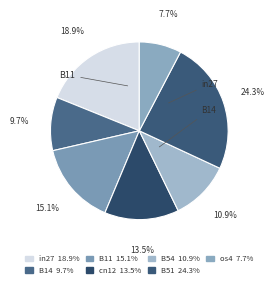

To the nearest percent, what is the difference between the largest and smallest slice percentages?

17%